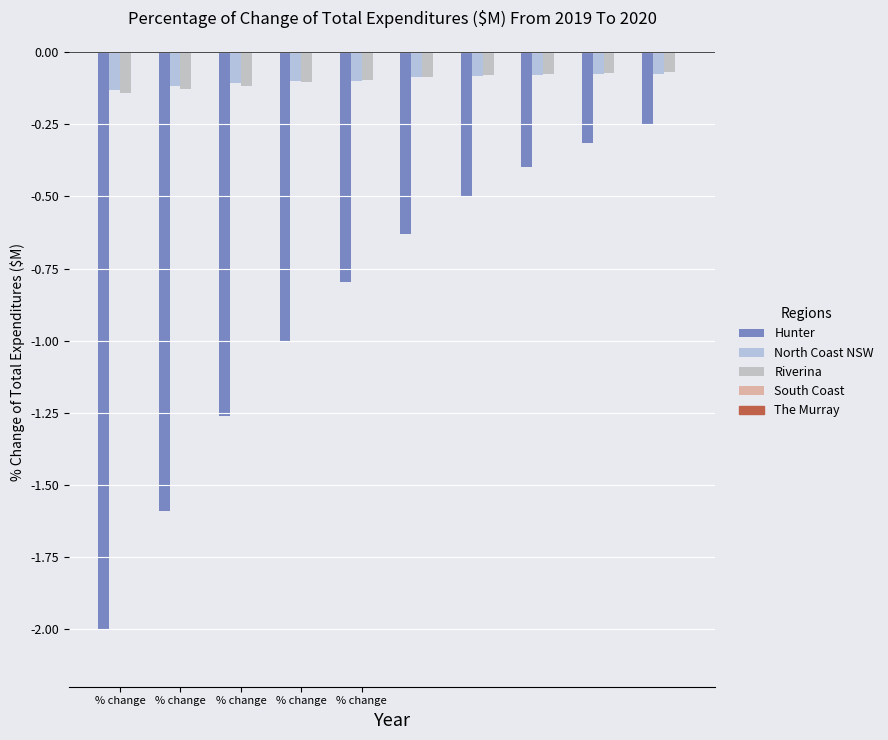

How many distinct data groups are displayed?

4